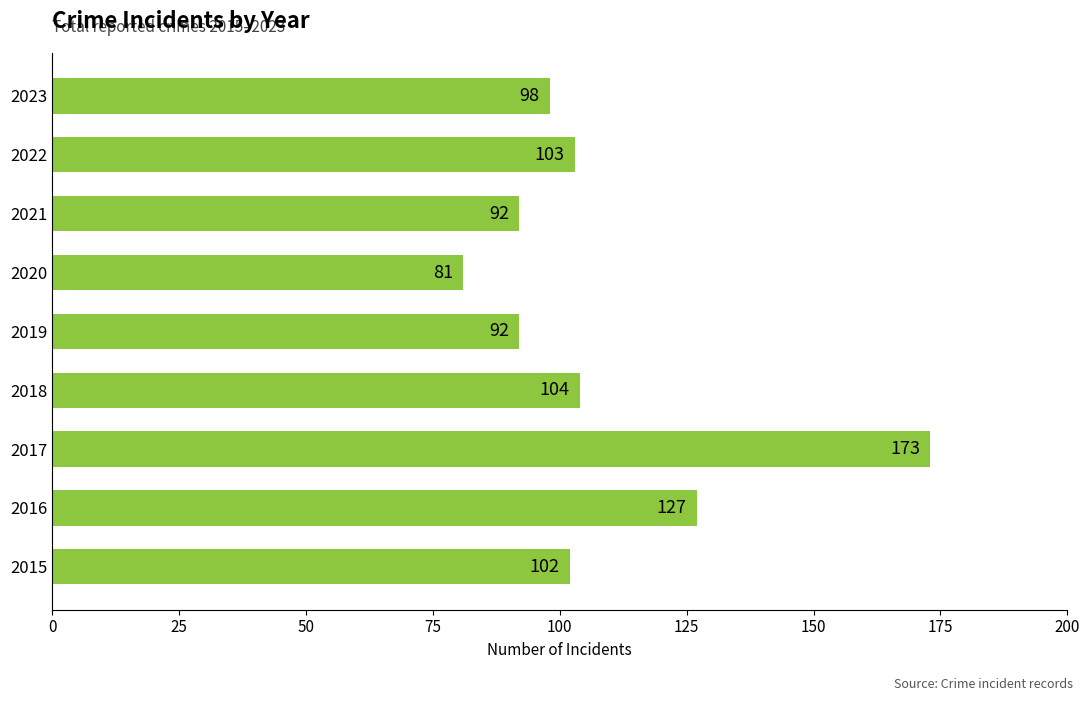

Reading bottom to top, list all the values displayed in this chart.

102	127	173	104	92	81	92	103	98